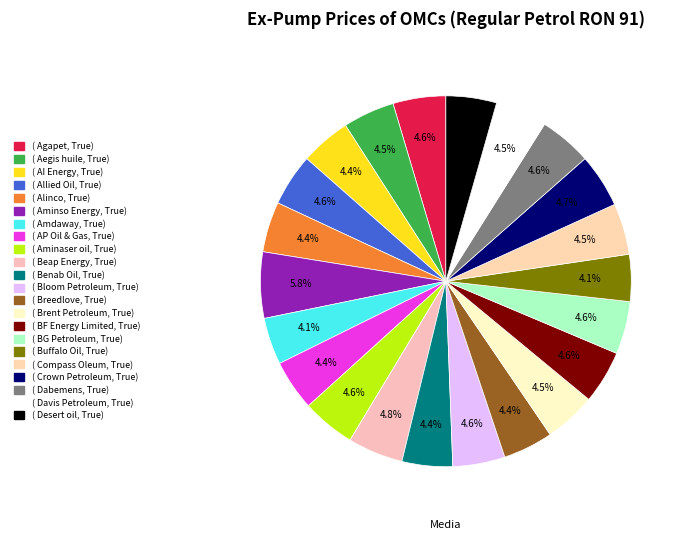

Count the number of slices in the pie.

22